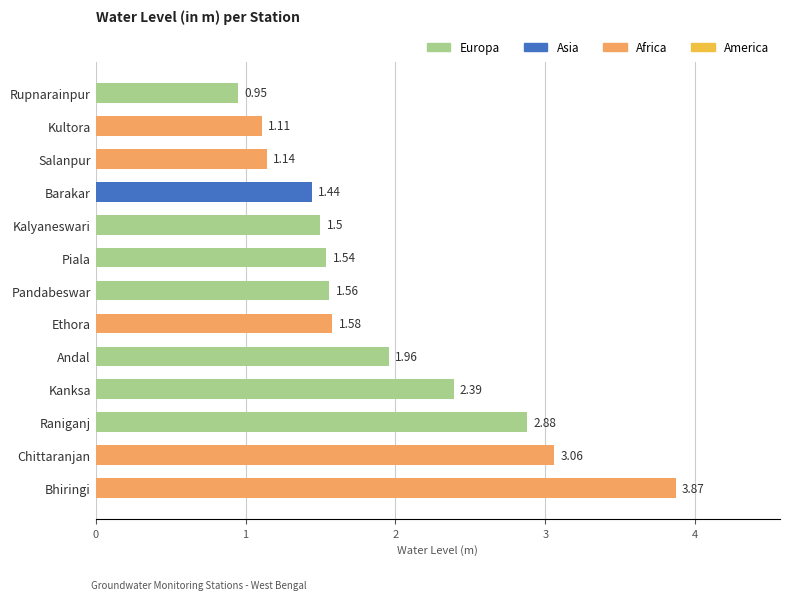

How many distinct data groups are displayed?

1